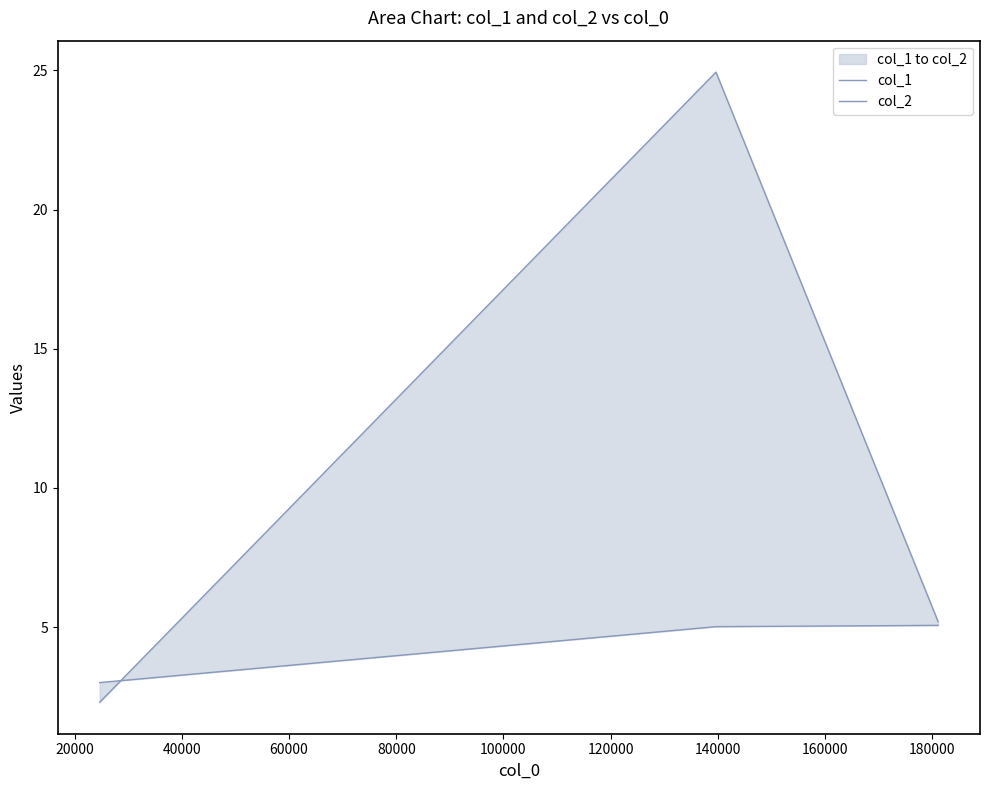

What is the spread (max minus min) of values at 40000?

0.1